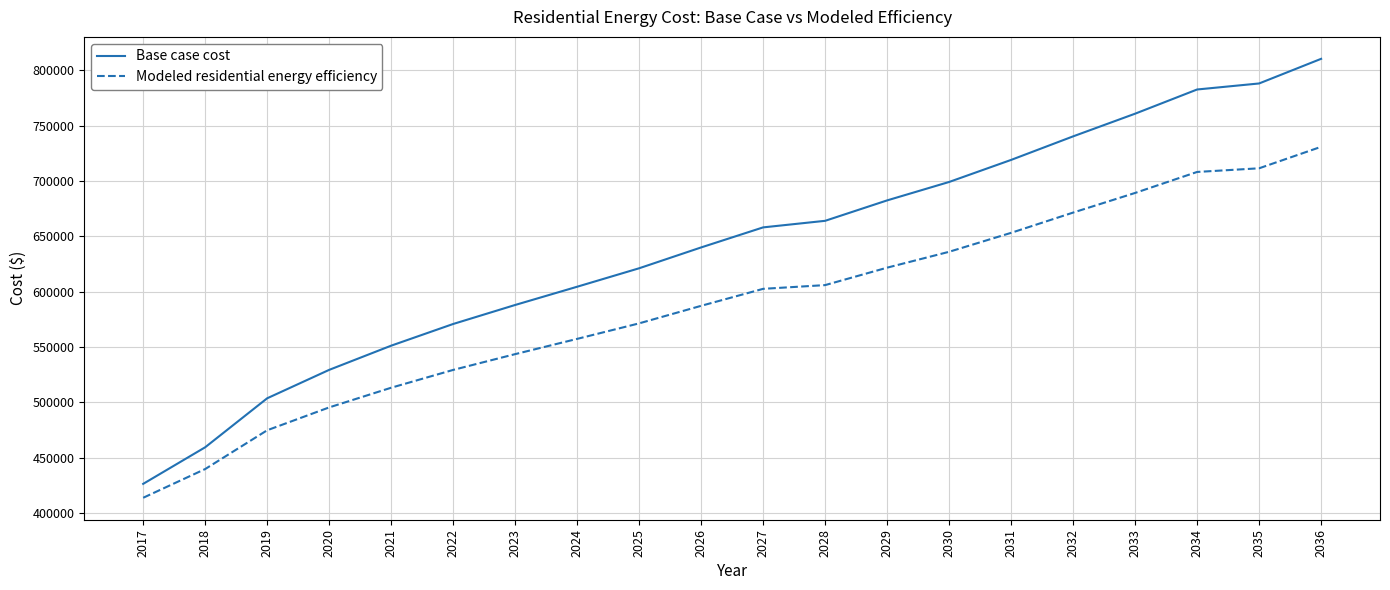

What is the sum of all Base case cost values?

12797051.2